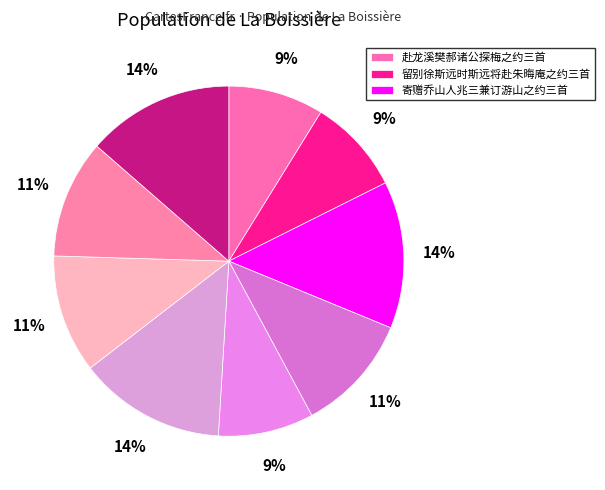

How many slices are in this pie chart?

9